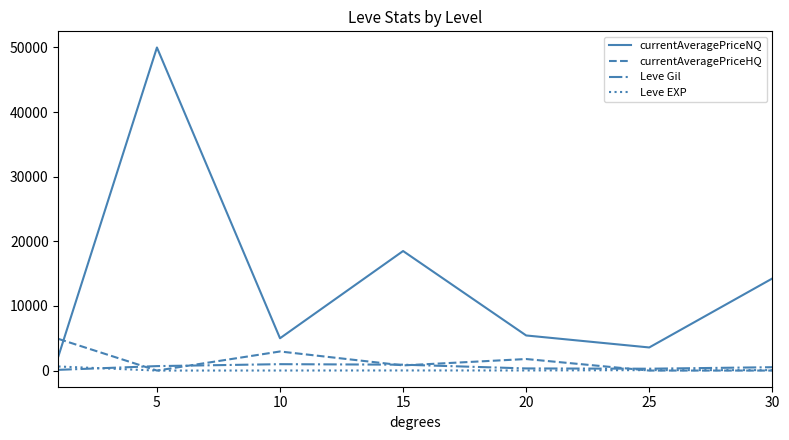

True or false: Leve EXP and currentAveragePriceNQ cross at least once.

False